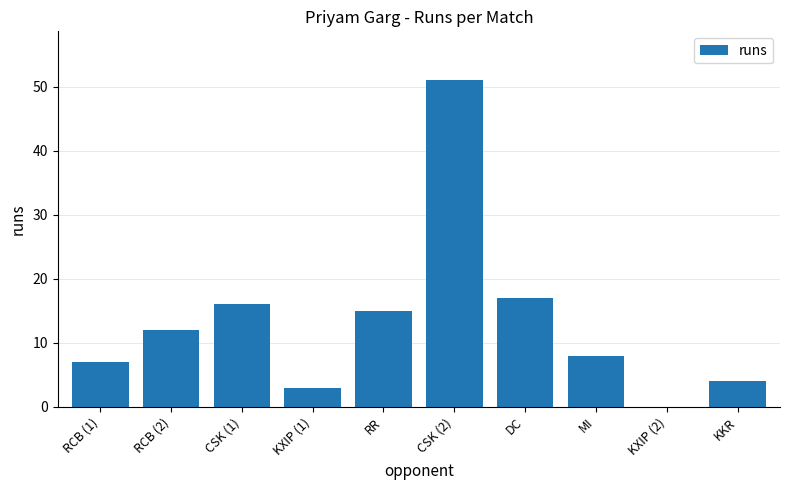

At which label is the value closest to 25?

DC